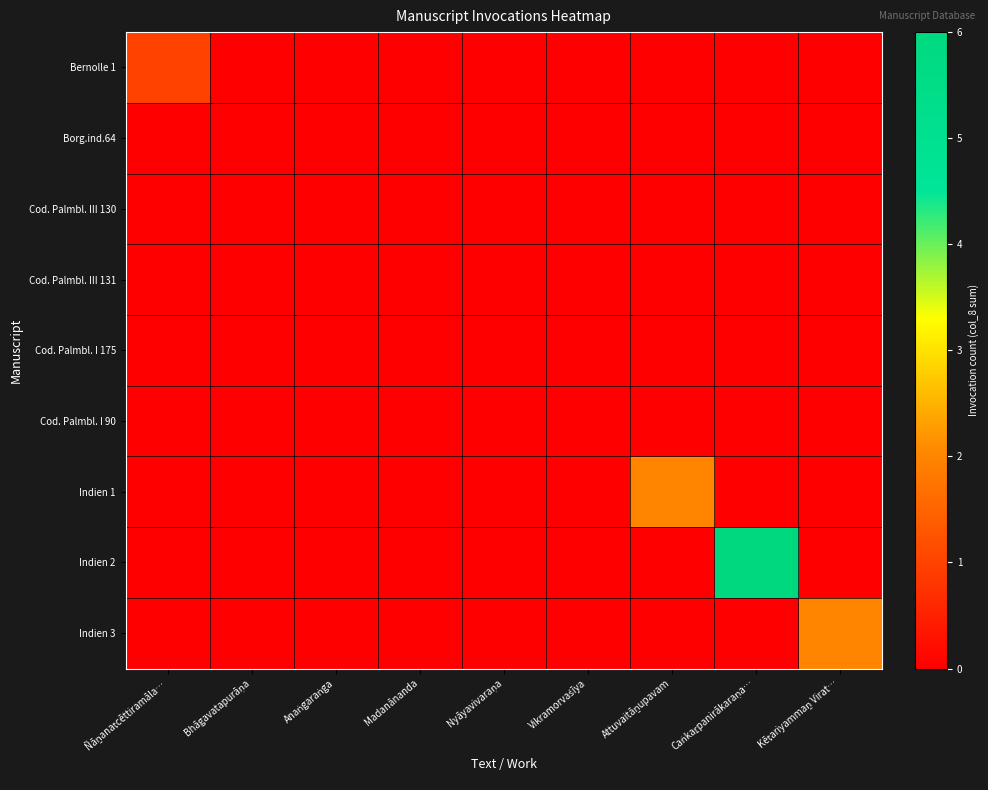

Which series has the largest total across all categories?

Indien 2